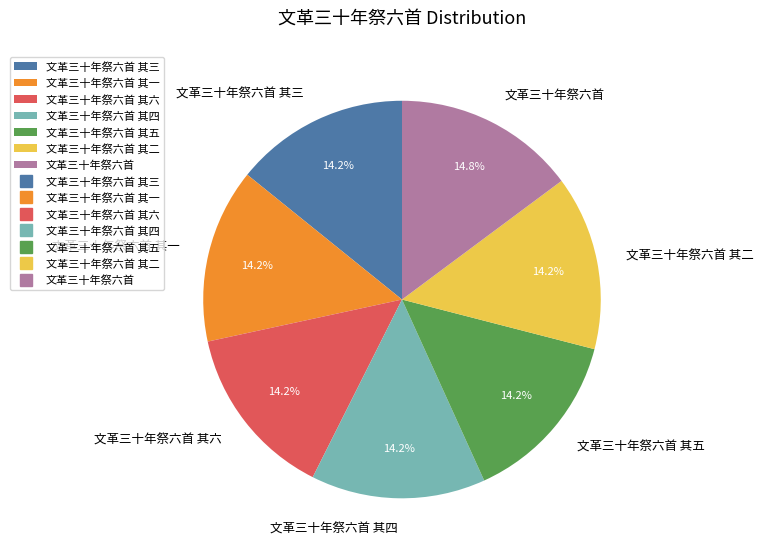

To the nearest percent, what is the combined percentage of 文革三十年祭六首 其六 and 文革三十年祭六首?

29%